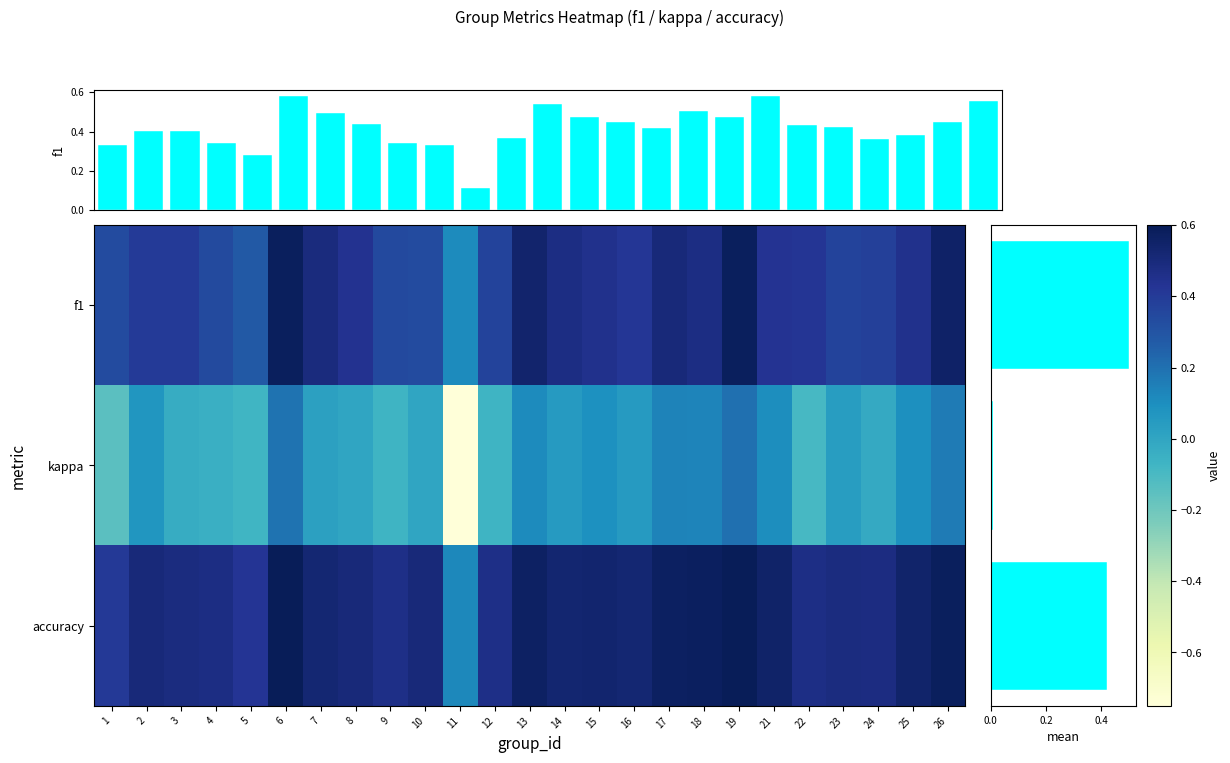

What is the difference between the highest and lowest values at 13?

0.5